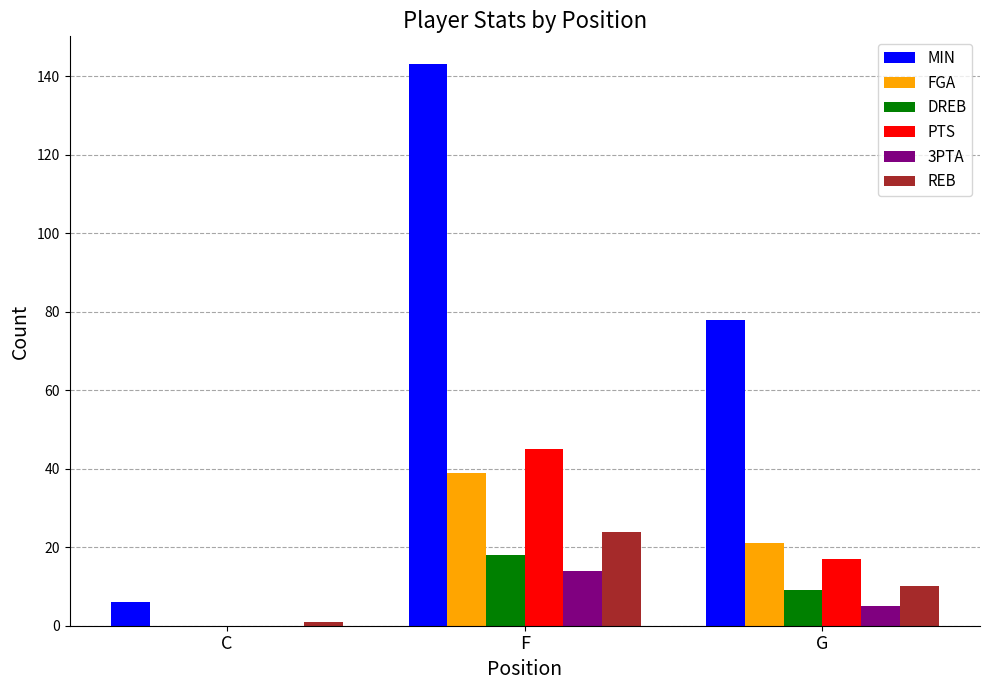

What is the highest value of the FGA series?

39